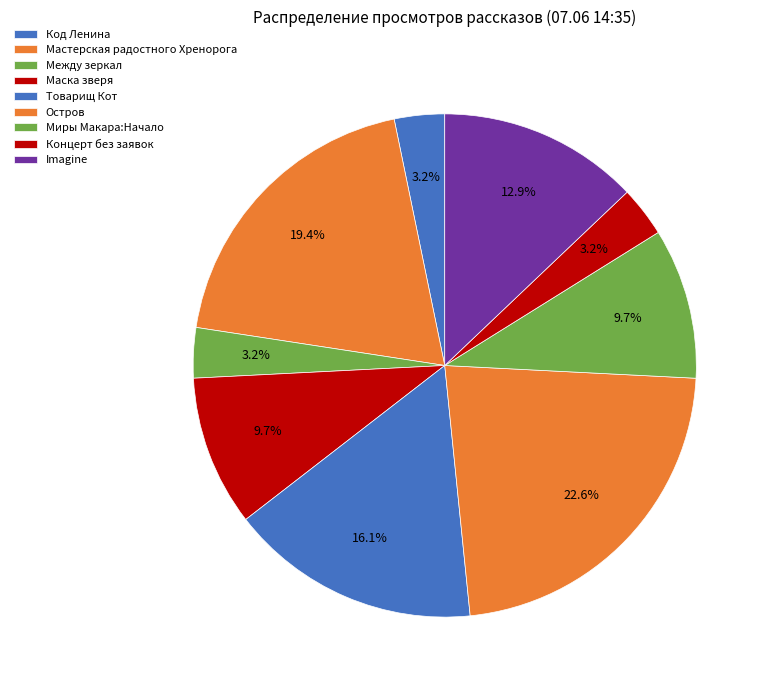

Count the number of slices in the pie.

9